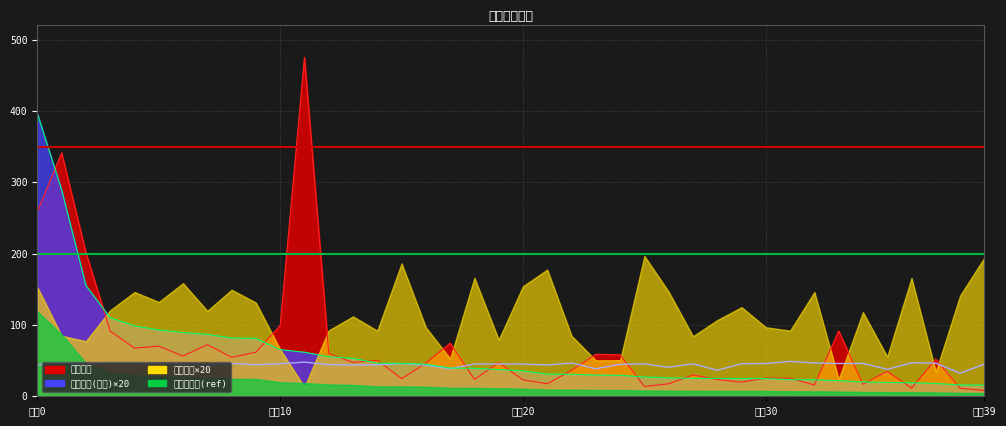

Between which two adjacent categories do 基金金额 and 持有市值(亿元) first intersect?

0 and 1